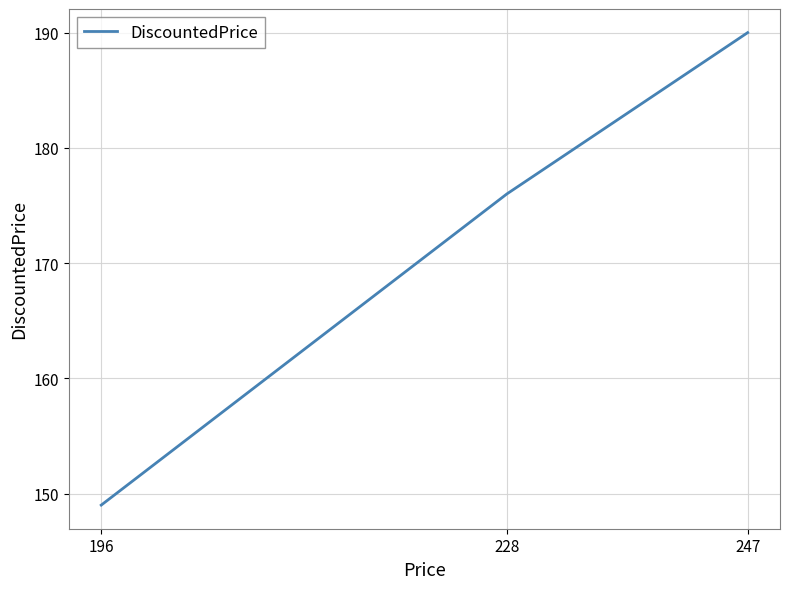

Reading left to right, extract all data points from this chart.

149	176	190